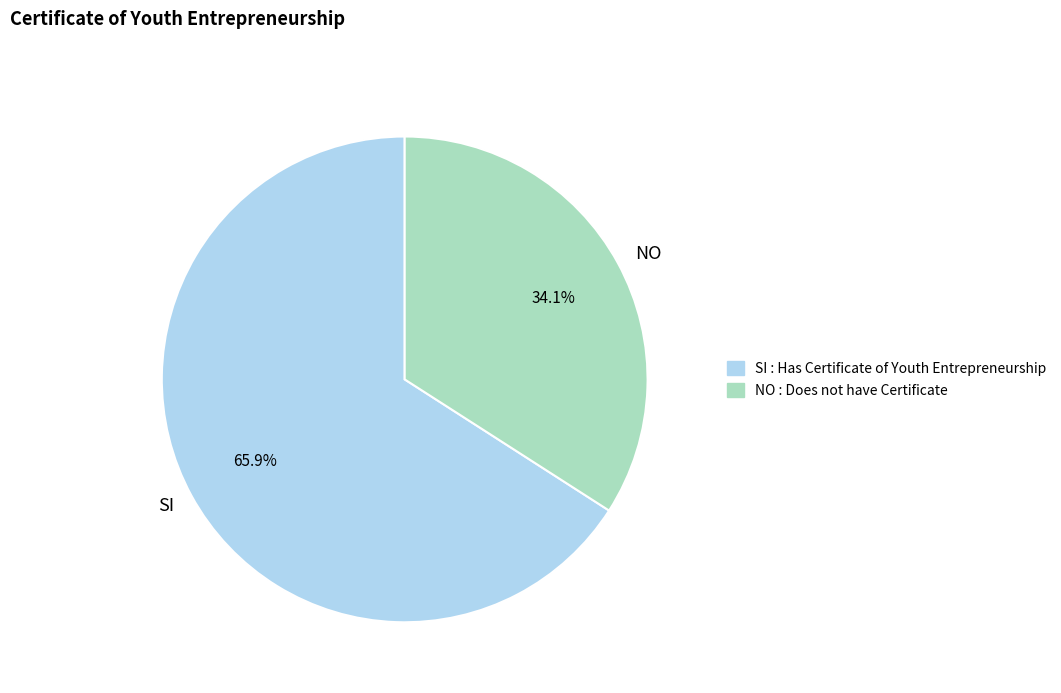

To the nearest percent, what is the difference between the largest and smallest slice percentages?

32%